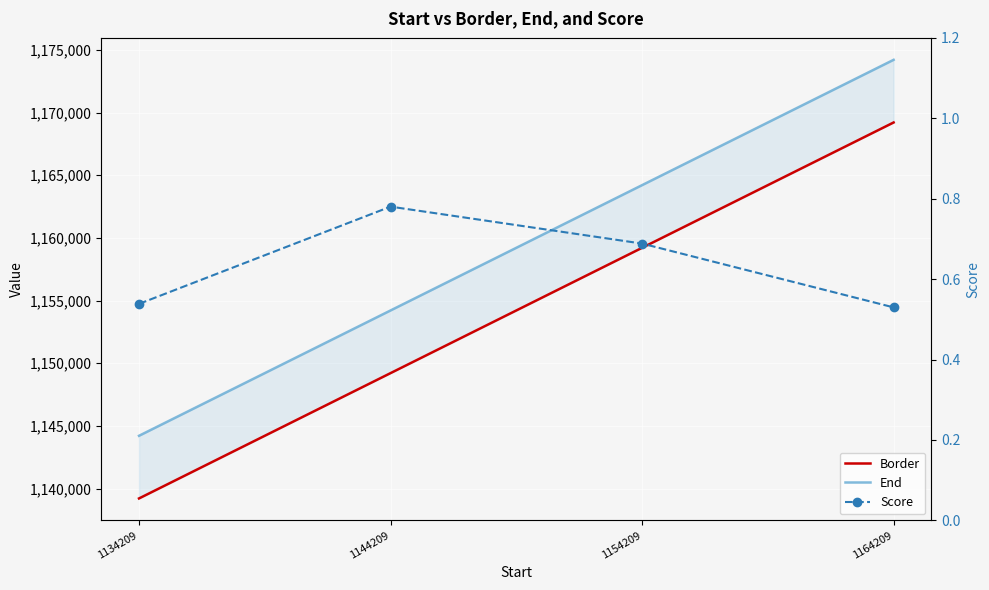

True or false: Score and End cross at least once.

False